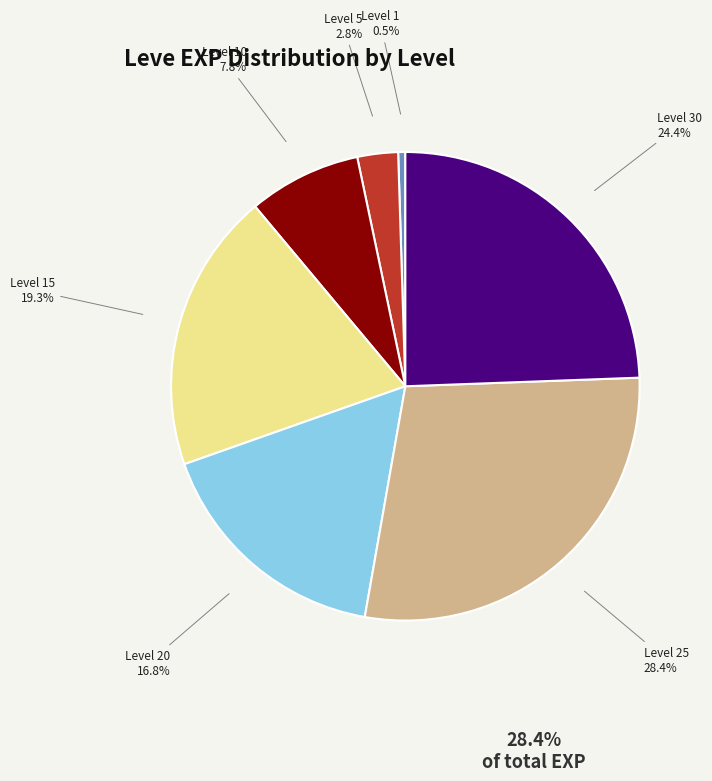

Is there a majority slice in this chart?

No